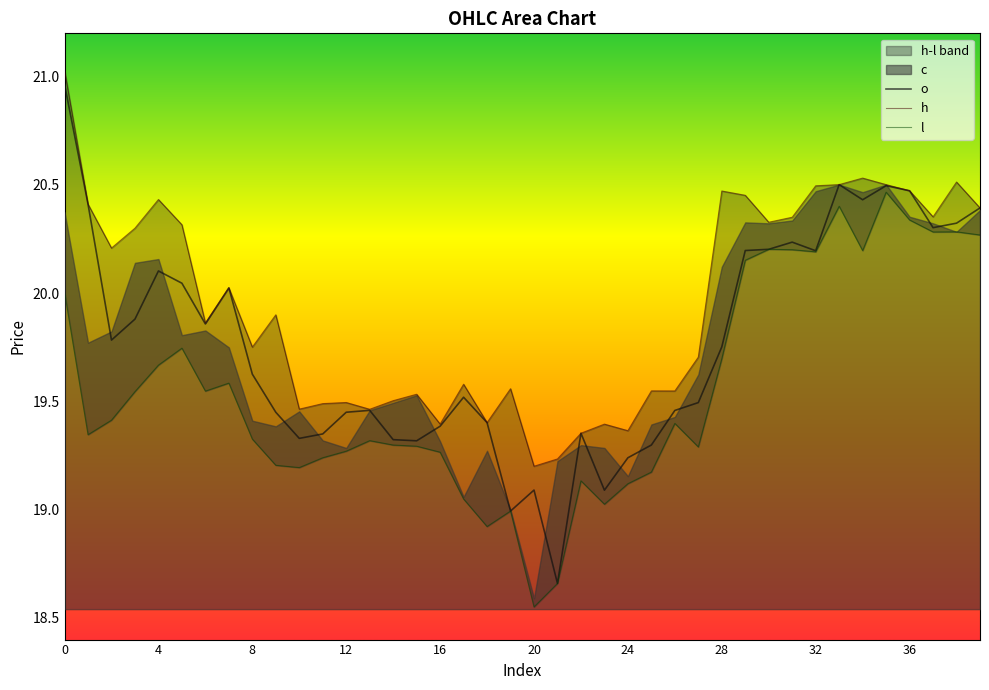

Between 4 and 11, which series saw the biggest shift?

h